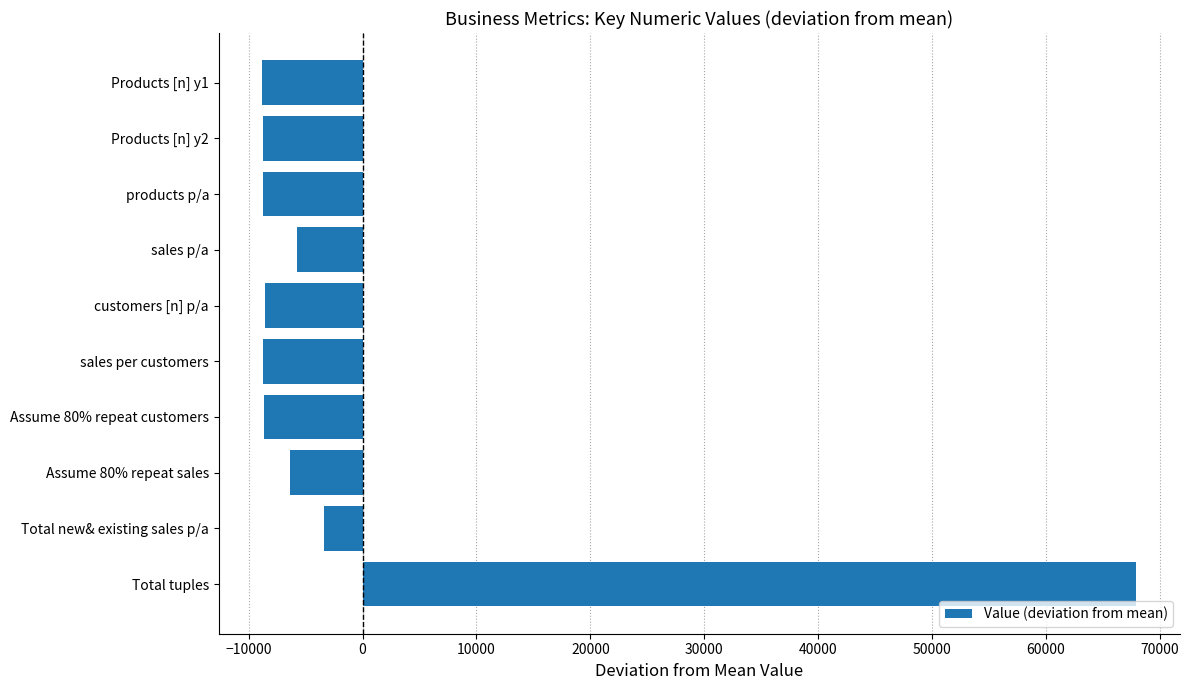

What is the label of the 4th bar from the bottom?

Assume 80% repeat customers